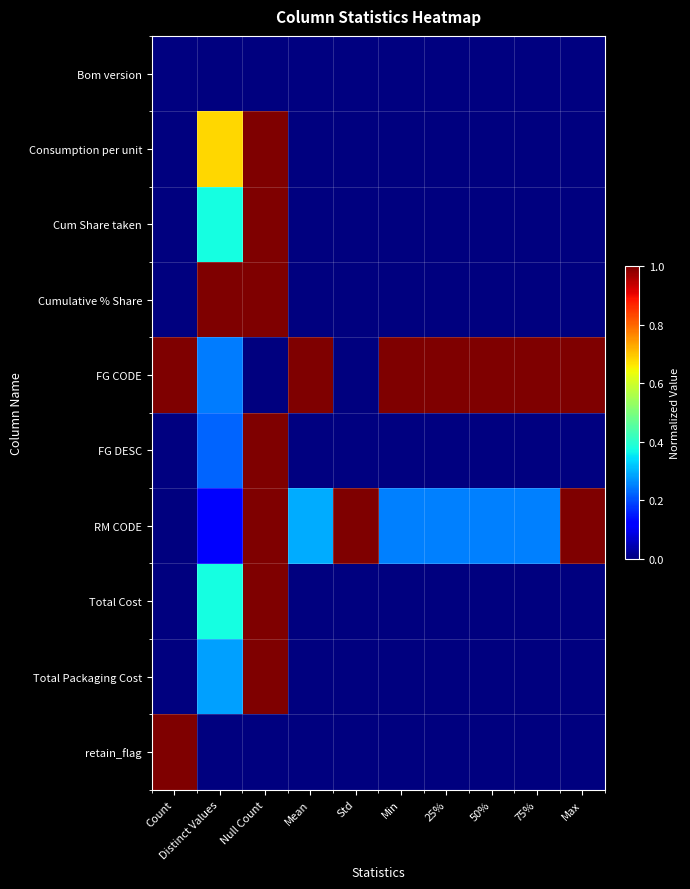

At which label does RM CODE reach its peak?

Null Count